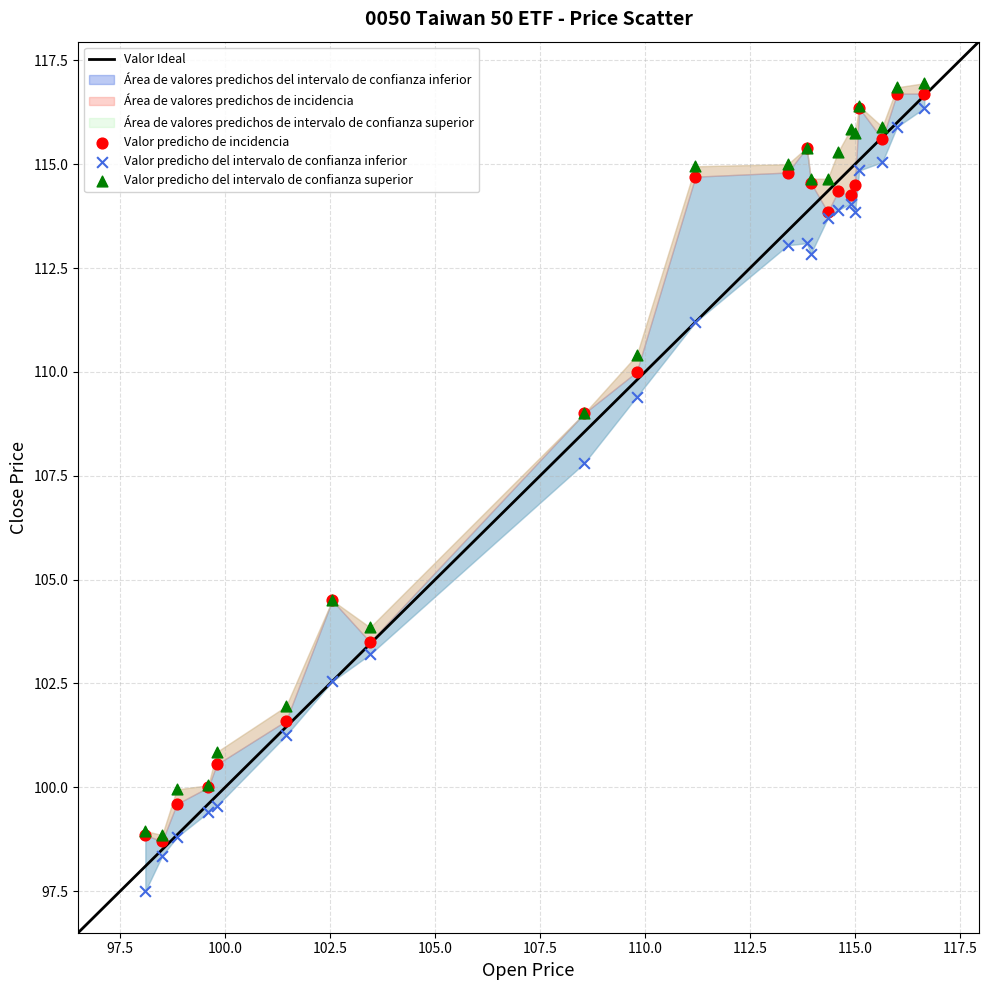

Which series reaches the maximum Y coordinate?

Valor predicho del intervalo de confianza superior